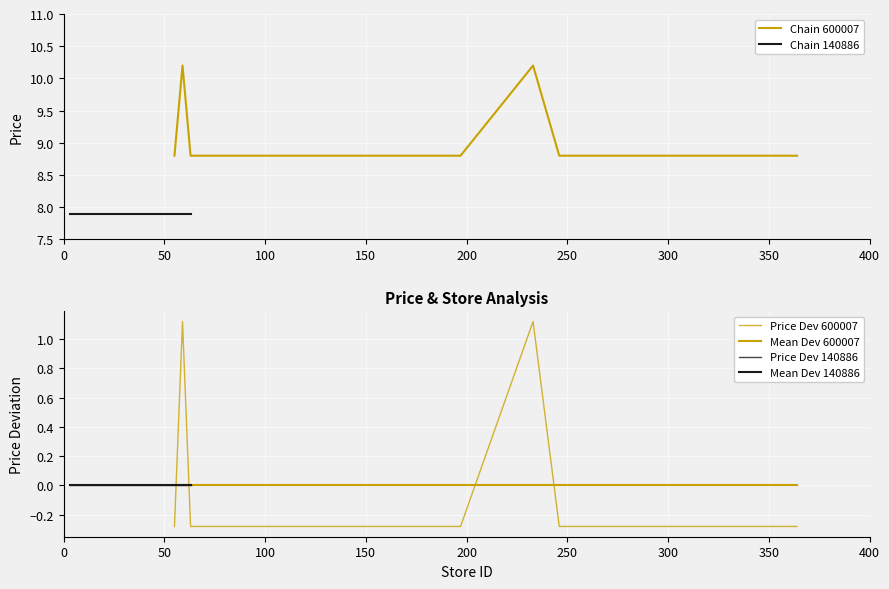

Is it true that the value at 250 is 0.4?

False